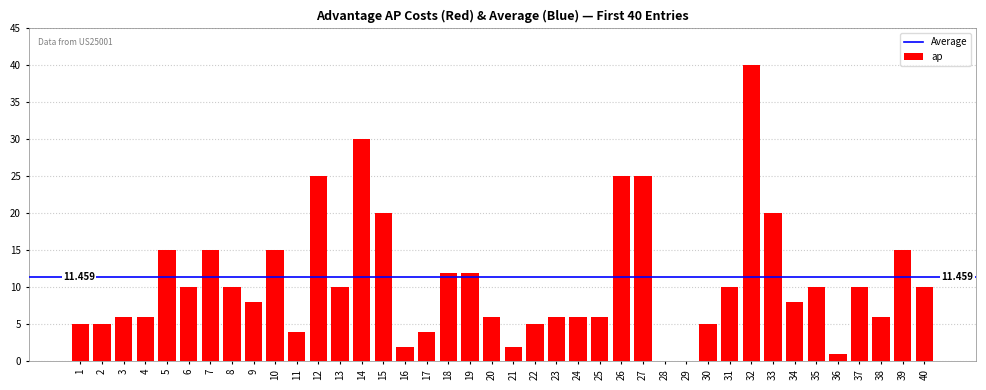

How many categories are shown in the chart?

40